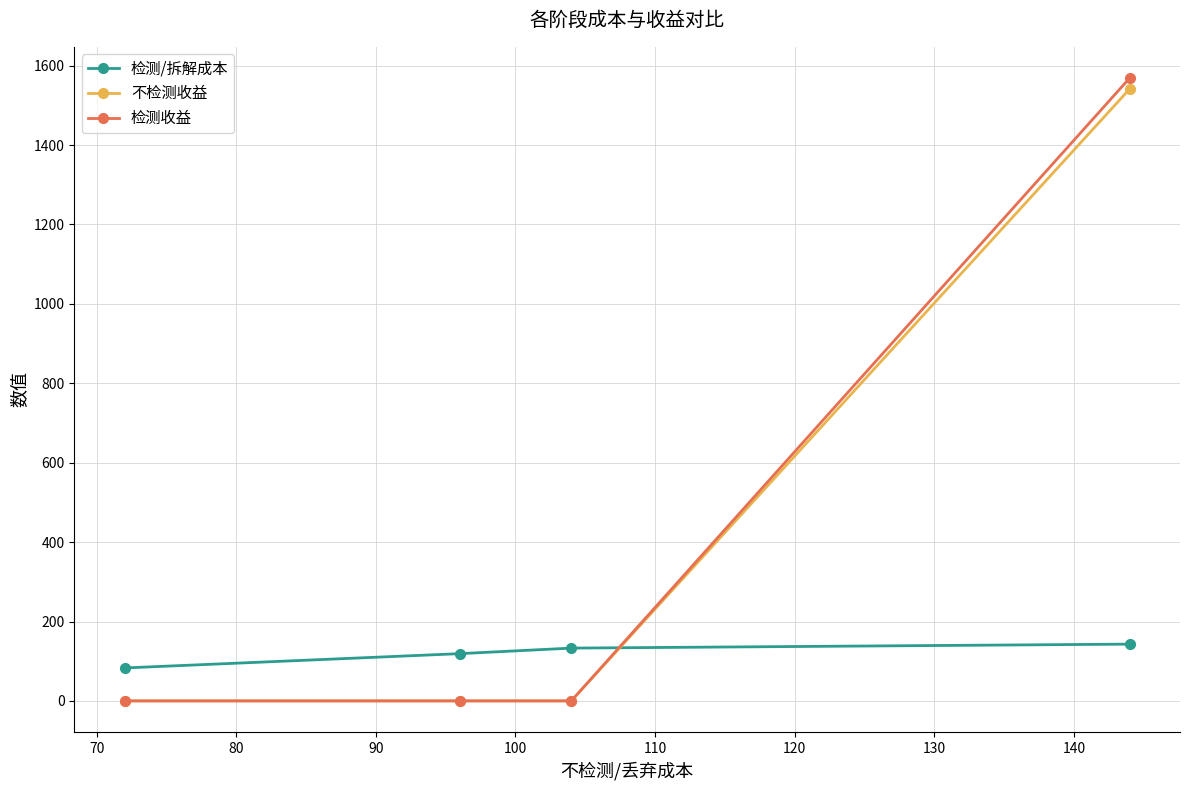

What is the highest value of the 检测收益 series?

1569.1